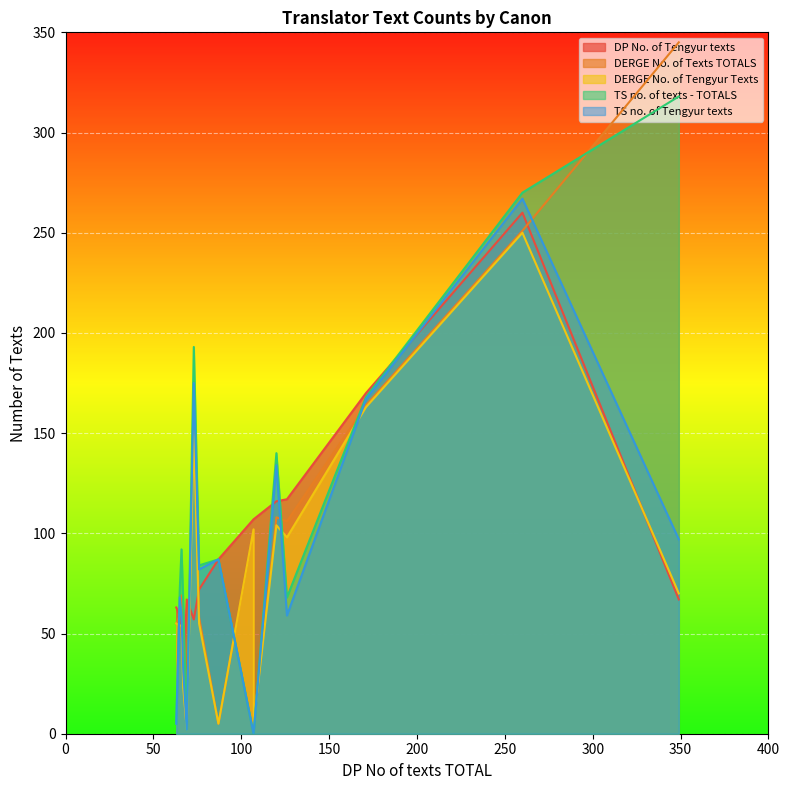

Reading left to right, what are all the values shown in this chart?

DP No. of Tengyur texts: 349=67	260=260	171=170	126=117	120=116	107=107	107=107	87=87	76=72	73=57	69=67	67=29	66=52	65=59	63=63
DERGE No. of Texts TOTALS: 349=345	260=251	171=164	126=106	120=108	107=102	107=5	87=5	76=58	73=168	69=4	67=61	66=69	65=59	63=55
DERGE No. of Tengyur Texts: 349=70	260=250	171=163	126=98	120=104	107=102	107=5	87=5	76=55	73=151	69=2	67=23	66=54	65=54	63=55
TS no. of texts - TOTALS: 349=318	260=270	171=168	126=68	120=140	107=0	107=0	87=87	76=84	73=193	69=2	67=65	66=92	65=72	63=5
TS no. of Tengyur texts: 349=97	260=267	171=167	126=59	120=134	107=0	107=0	87=87	76=82	73=175	69=2	67=31	66=59	65=68	63=5